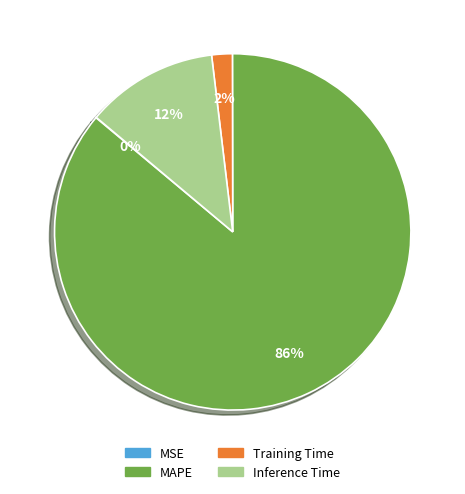

Which slice is the largest?

MAPE